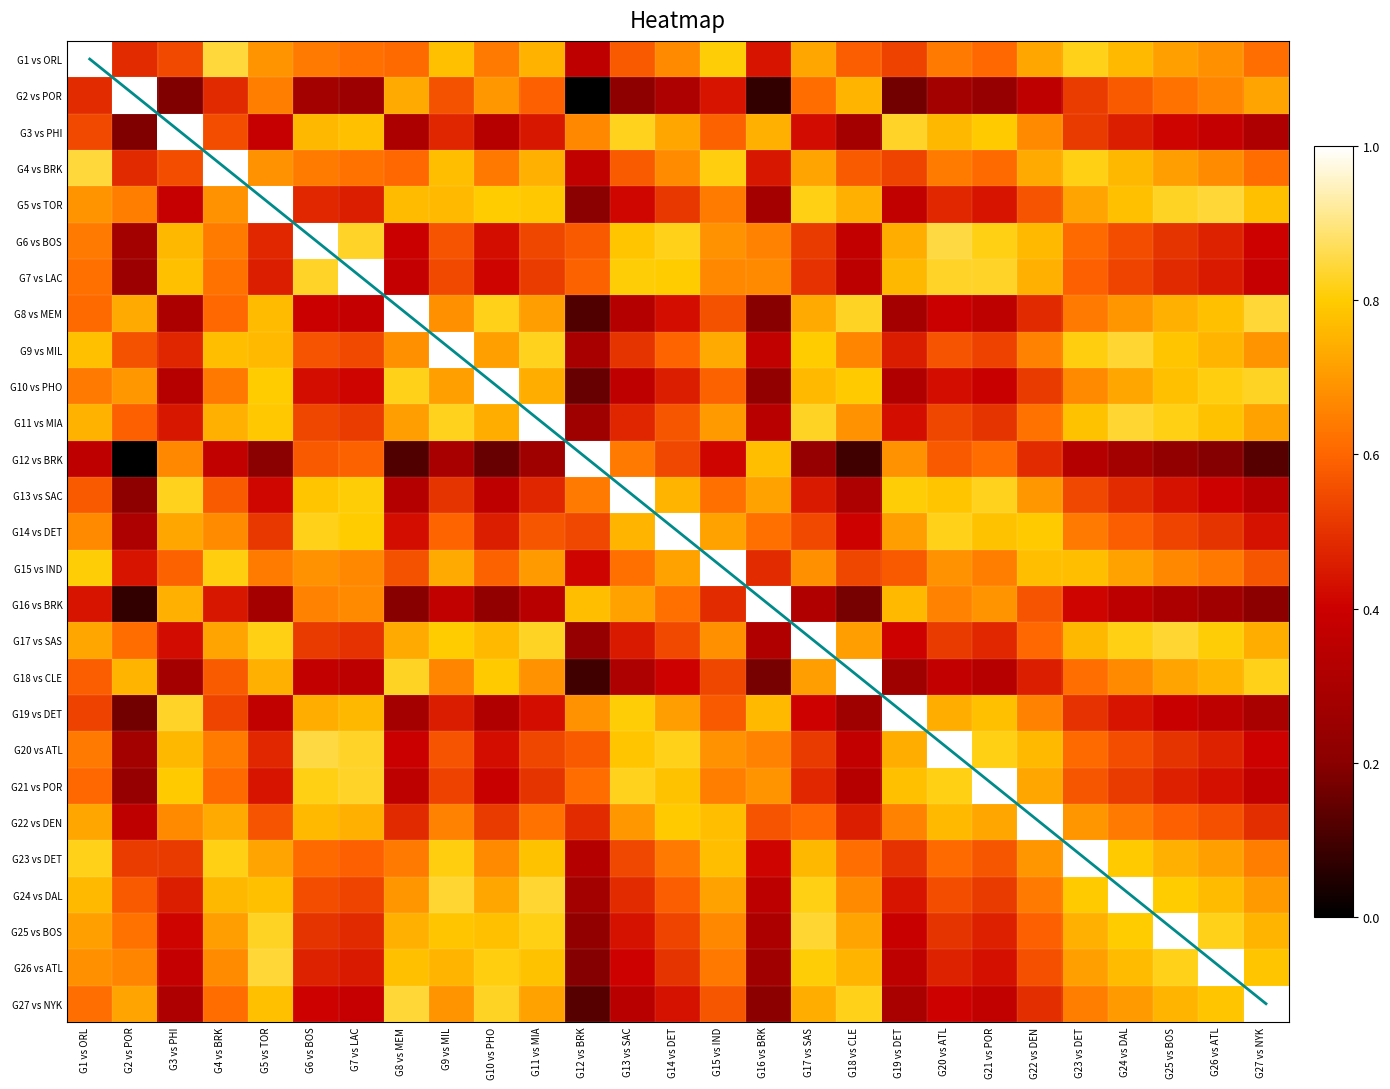

What is the highest value of the G25 vs BOS series?

1.0